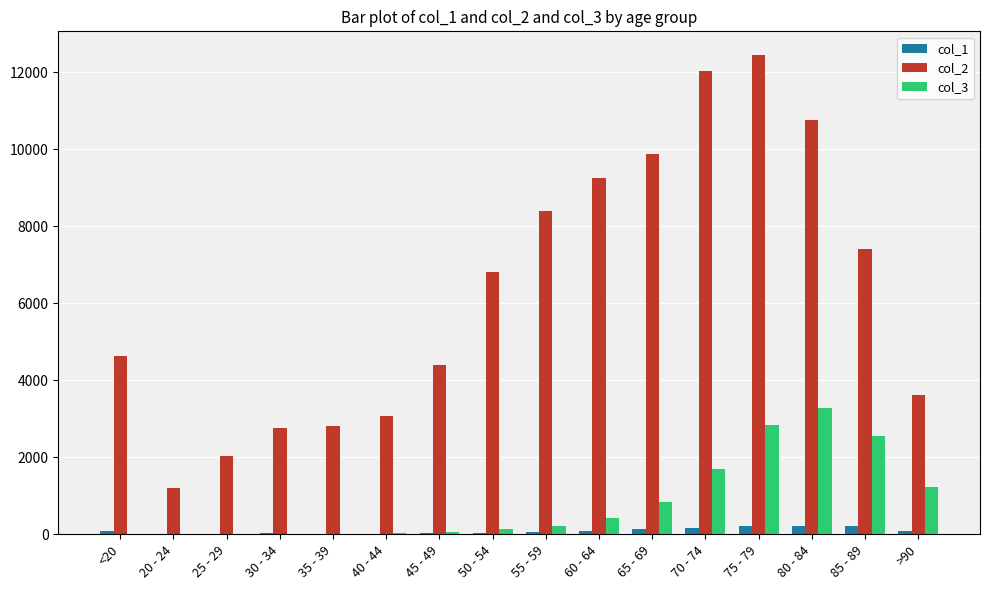

The value of col_2 at 30 - 34 is 4604. True or false?

False